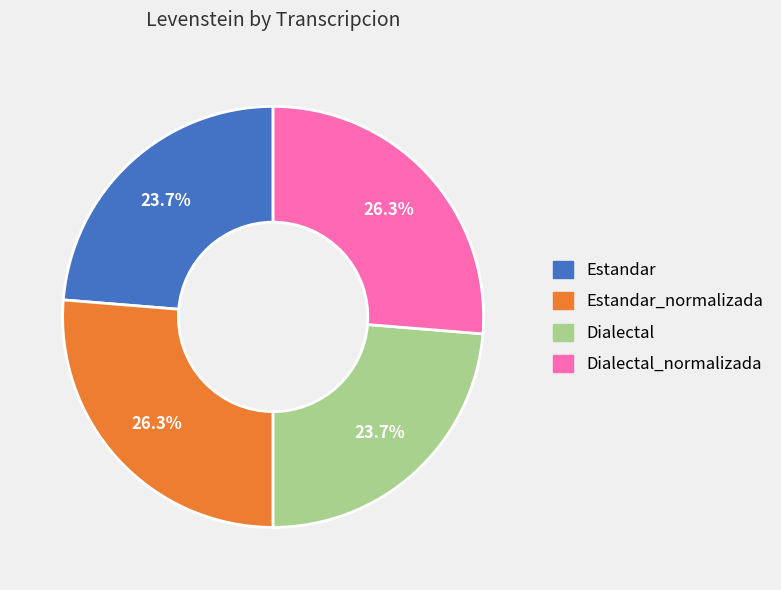

Does any single category account for the majority?

No